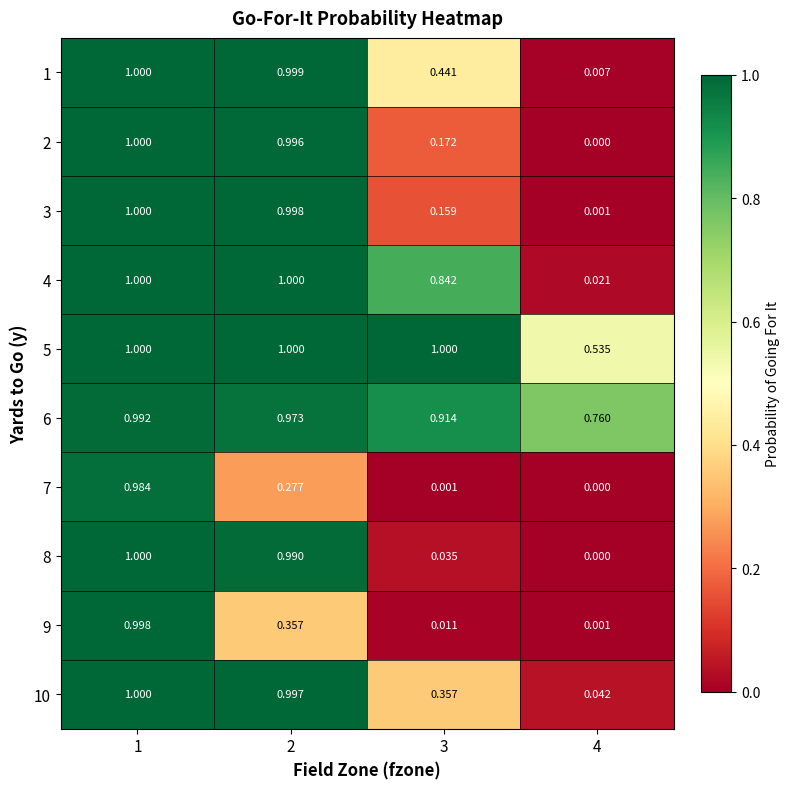

Is the value of 1 at 3 greater than the value of 8 at 3?

Yes